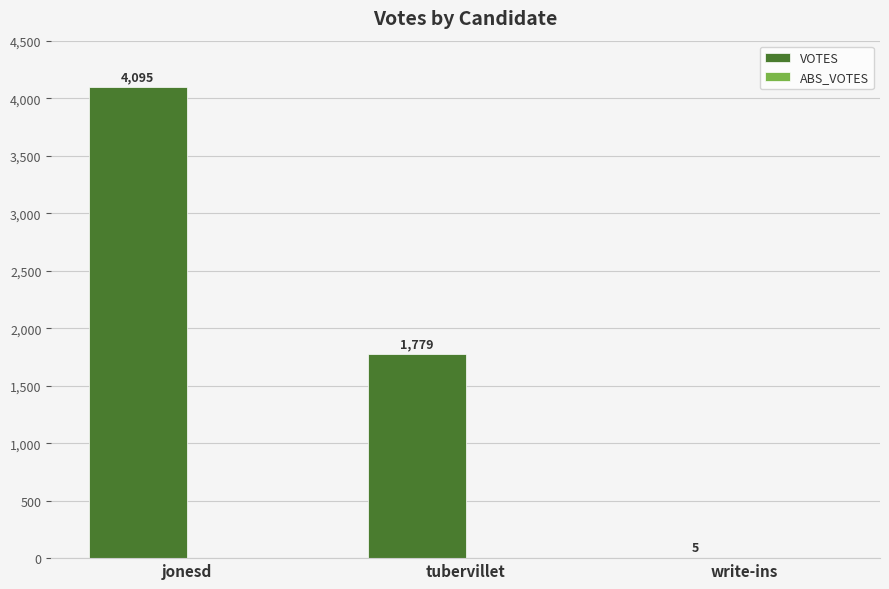

At which category does the chart reach its peak across all series?

jonesd